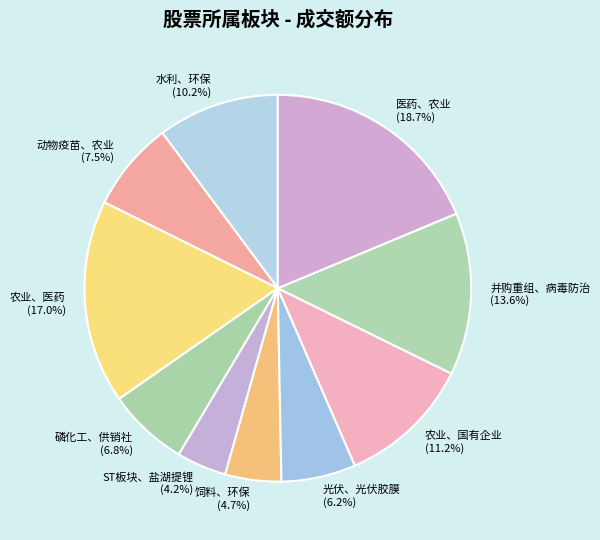

What percentage do 水利、环保 (10.2%) and 农业、医药 (17.0%) together represent?

27.2%